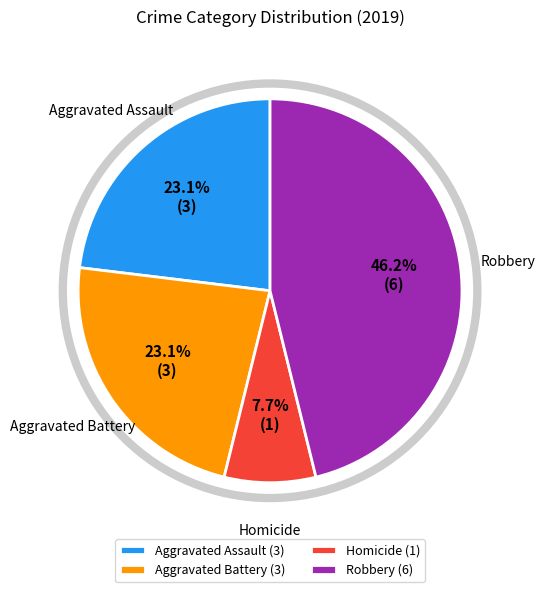

Does Aggravated Battery (3) account for over 50% of the chart?

No